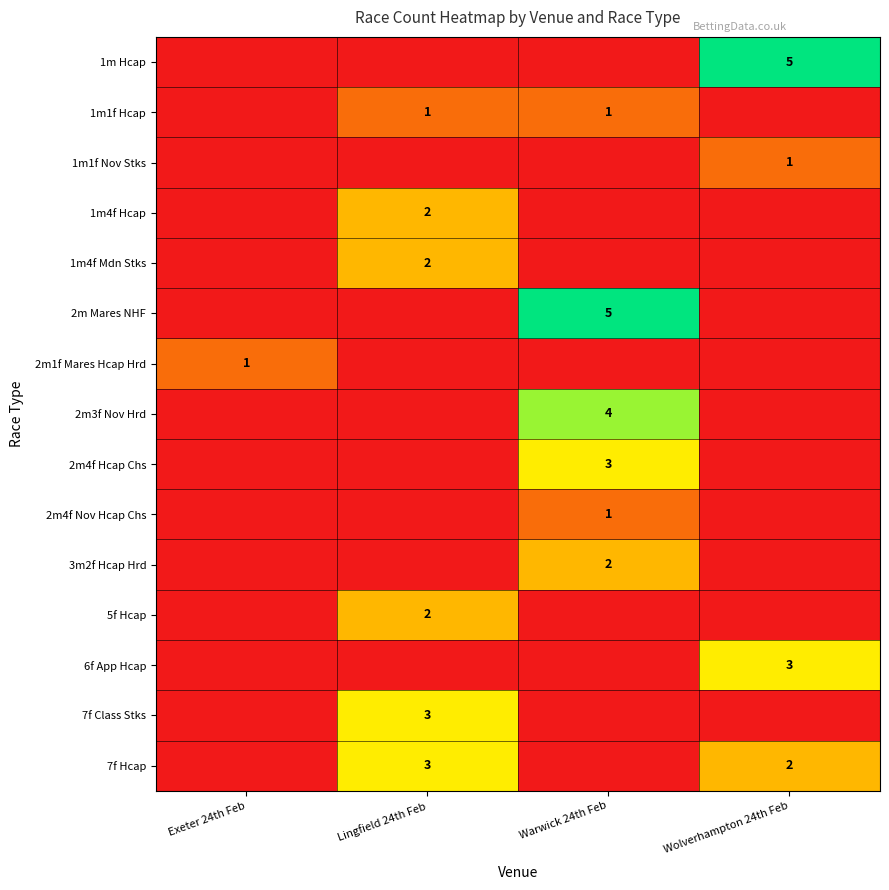

Rank the series by their maximum value, from highest to lowest.

1m Hcap, 2m Mares NHF, 2m3f Nov Hrd, 2m4f Hcap Chs, 6f App Hcap, 7f Class Stks, 7f Hcap, 1m4f Hcap, 1m4f Mdn Stks, 3m2f Hcap Hrd, 5f Hcap, 1m1f Hcap, 1m1f Nov Stks, 2m1f Mares Hcap Hrd, 2m4f Nov Hcap Chs